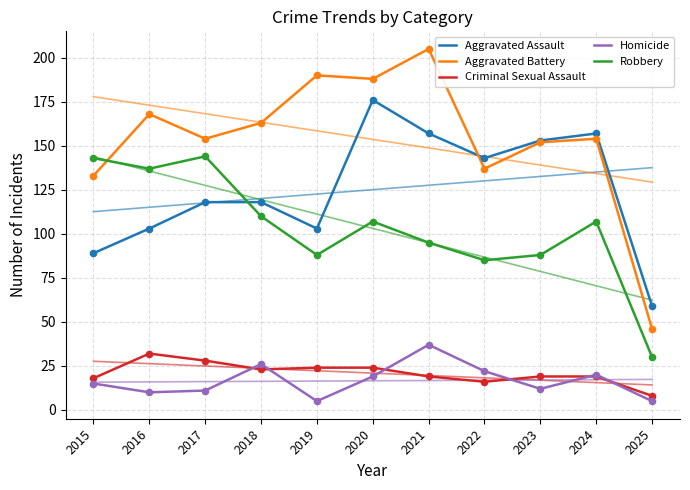

At which category is the sum across all series the highest?

2020